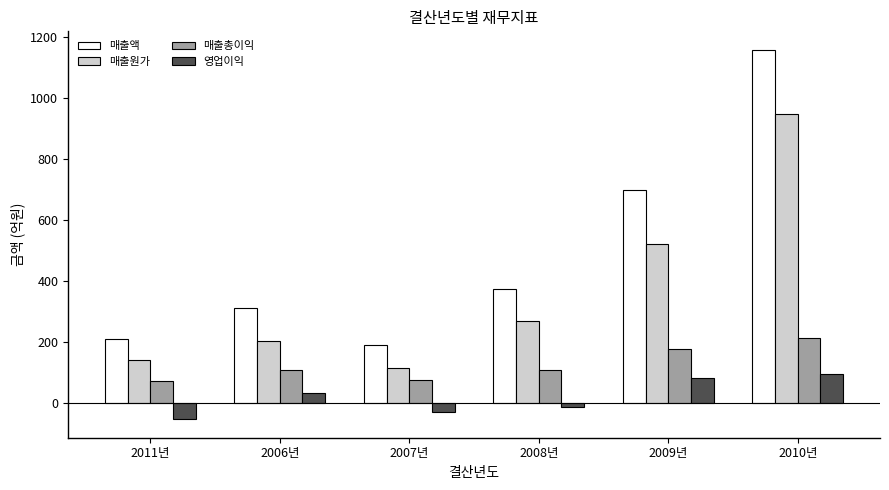

What position from the right is 2008년?

3